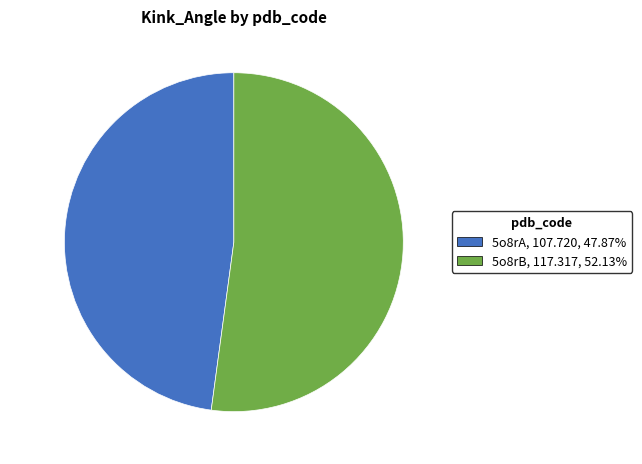

Is it true that 5o8rB is 44% of the pie?

False